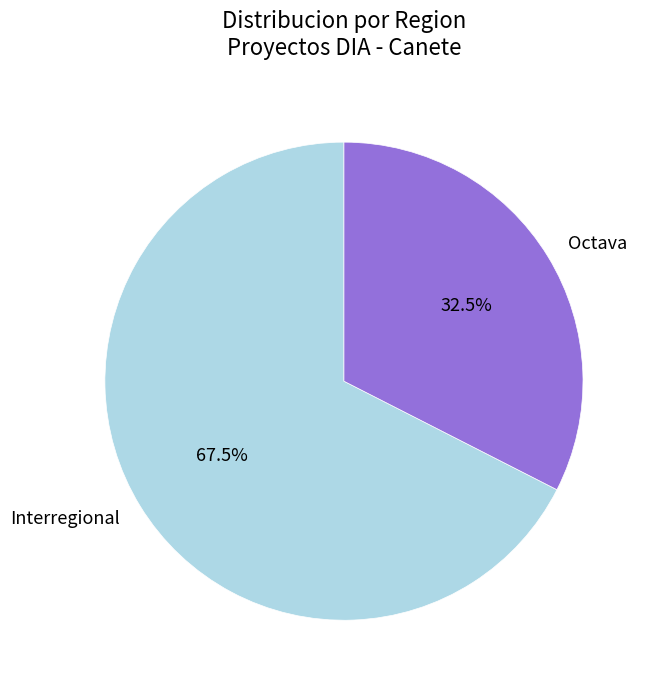

Is there any slice that represents more than half of the pie?

Yes